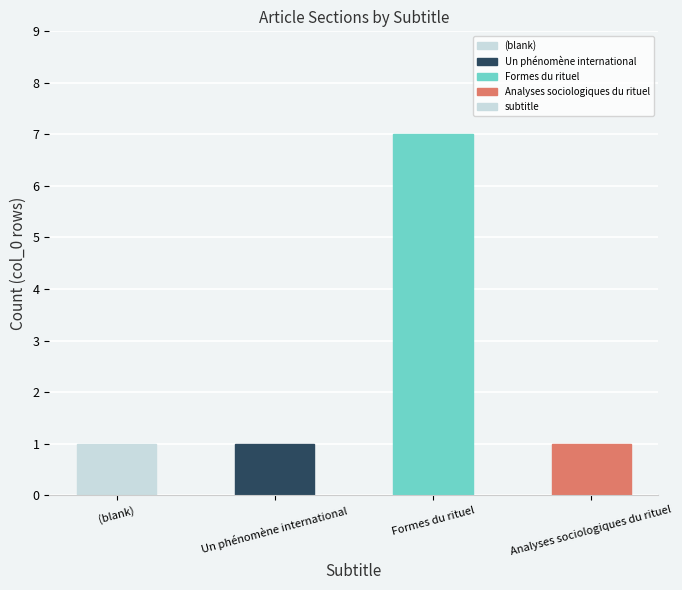

Between Formes du rituel and Analyses sociologiques du rituel, which is larger?

Formes du rituel